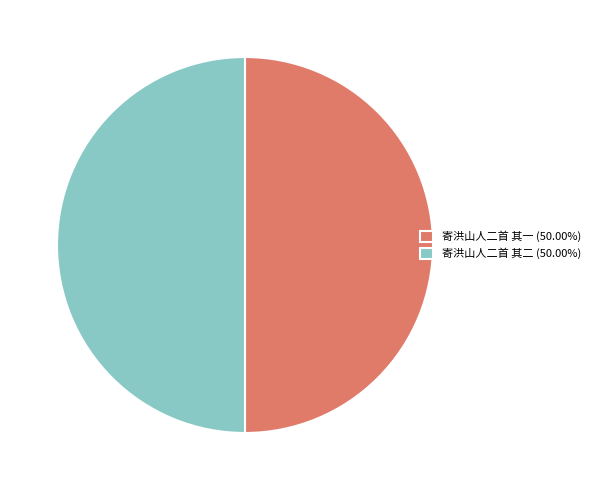

What portion of the pie excludes 寄洪山人二首 其二?

50.0%